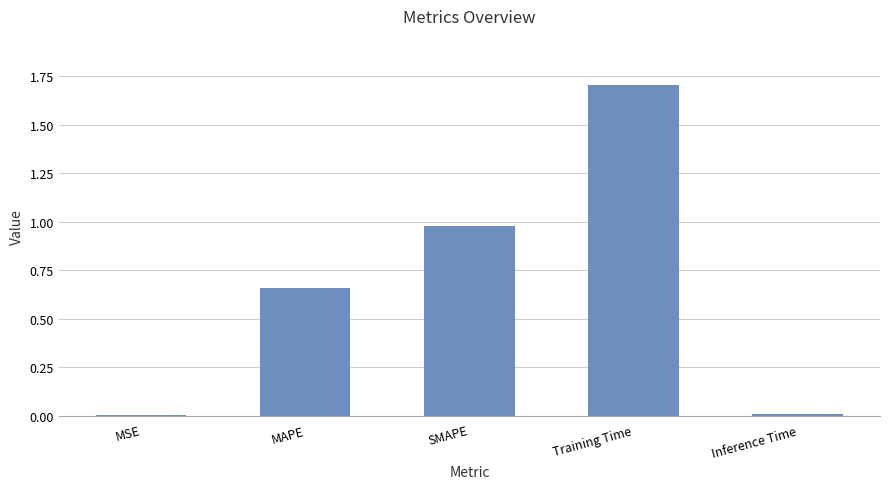

What is the maximum value shown in the chart?

1.7